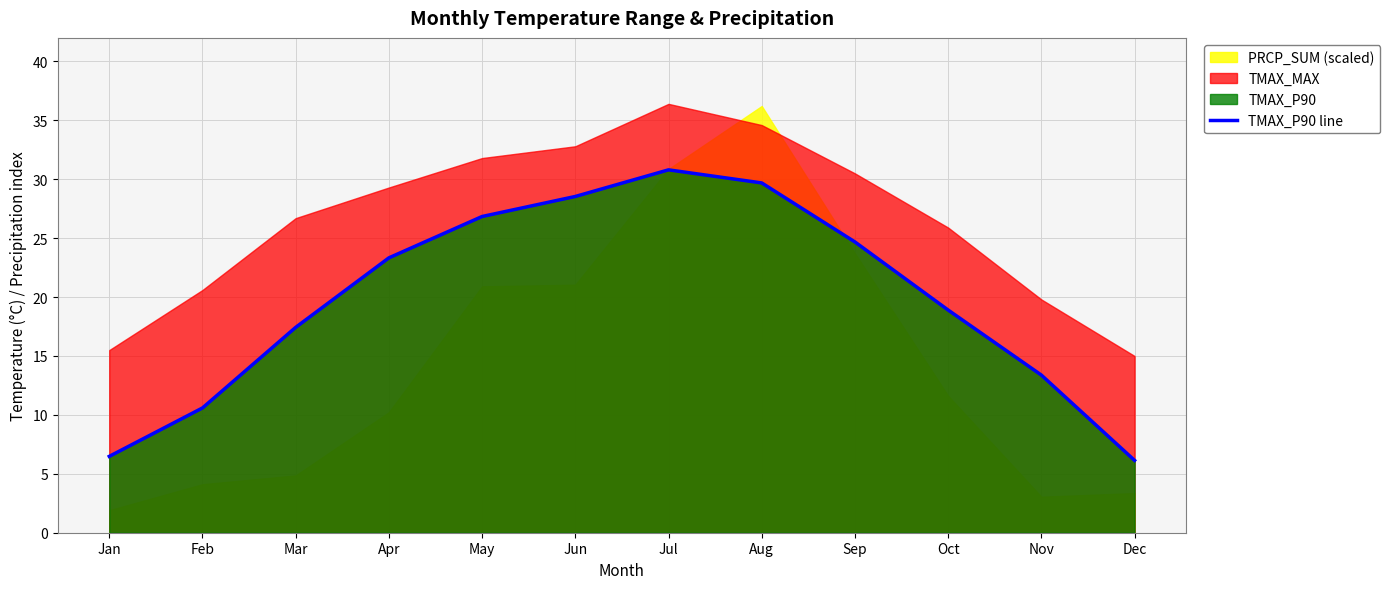

How many categories are shown in the chart?

12